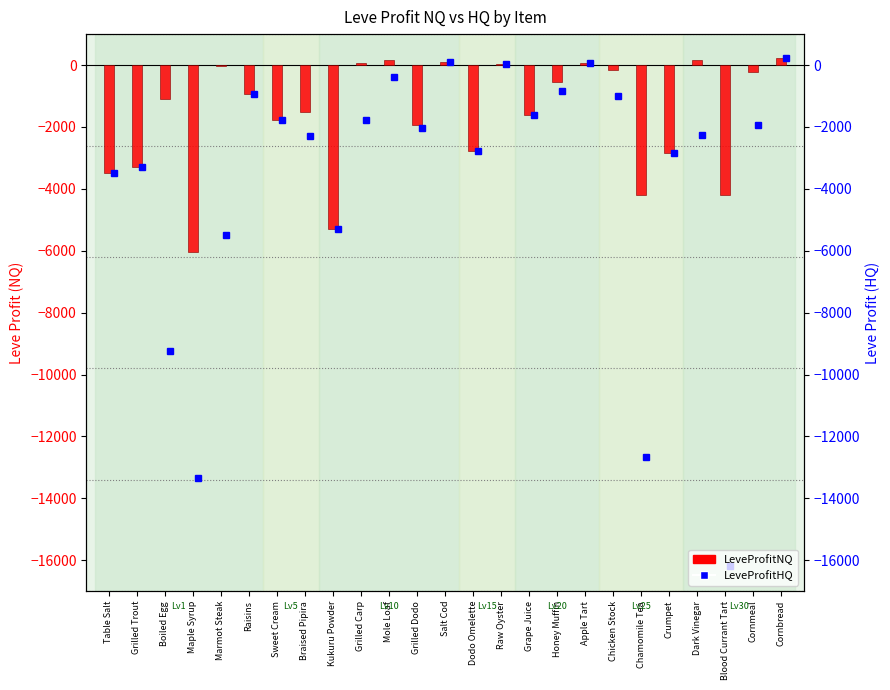

What is the change in value from Grilled Carp to Apple Tart?

-9.5